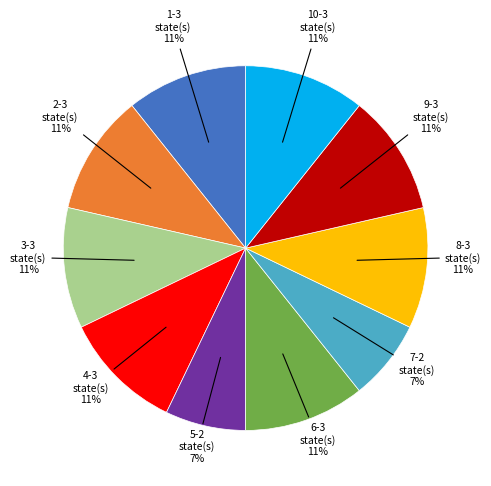

True or false: 9-3 state(s) accounts for 11% of the total.

True